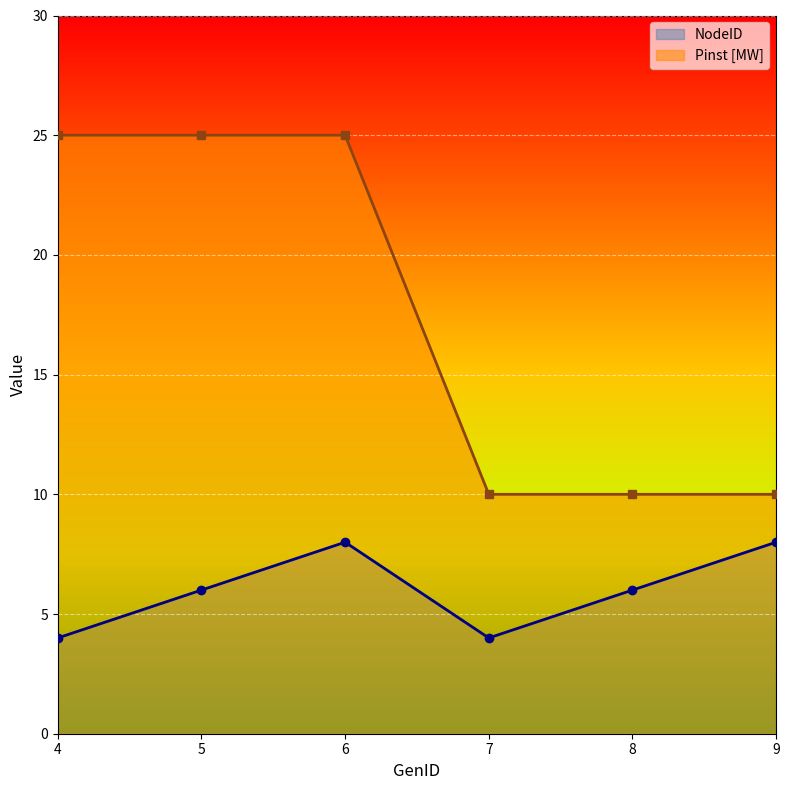

Count the number of data series in this chart.

2